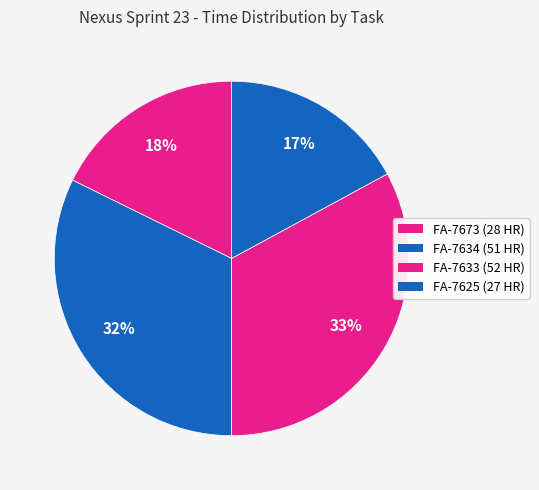

To the nearest percent, what is the difference between the largest and smallest slice percentages?

16%